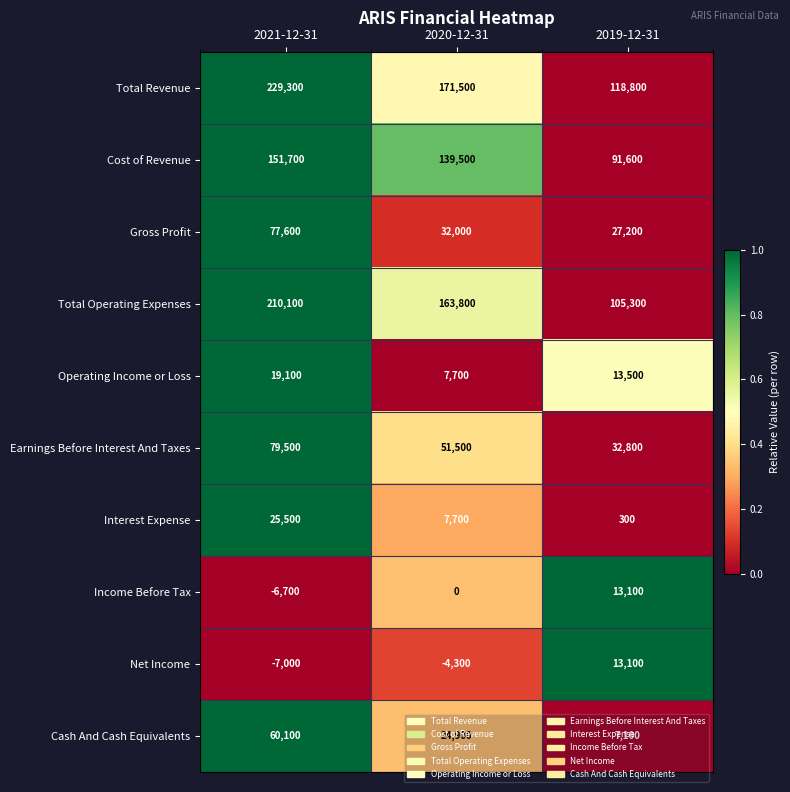

The Interest Expense series shows 25500 at 2021-12-31. True or false?

True